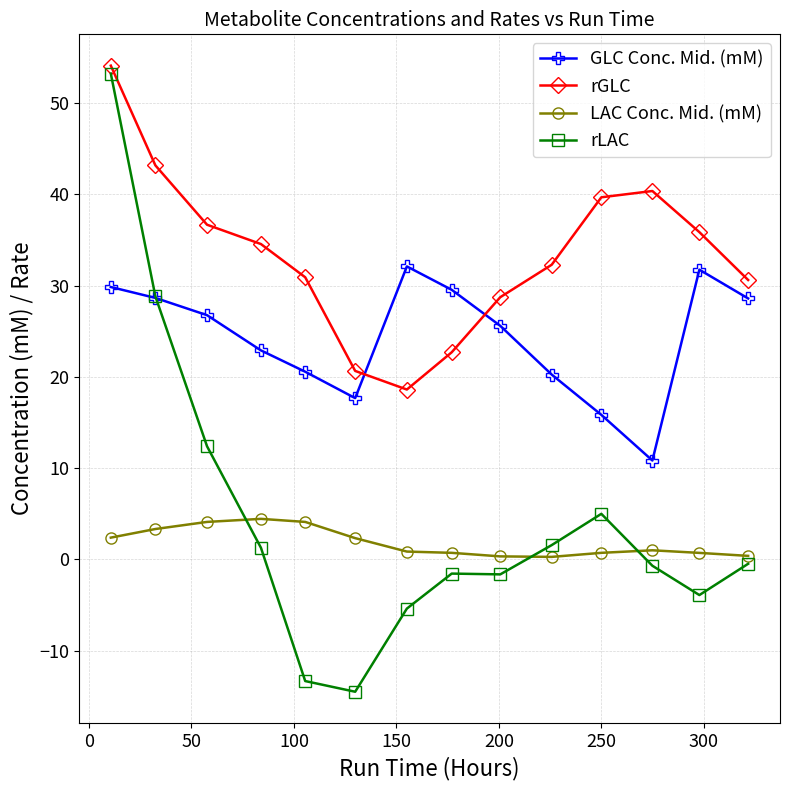

Does the chart display data point markers on the line(s)?

Yes